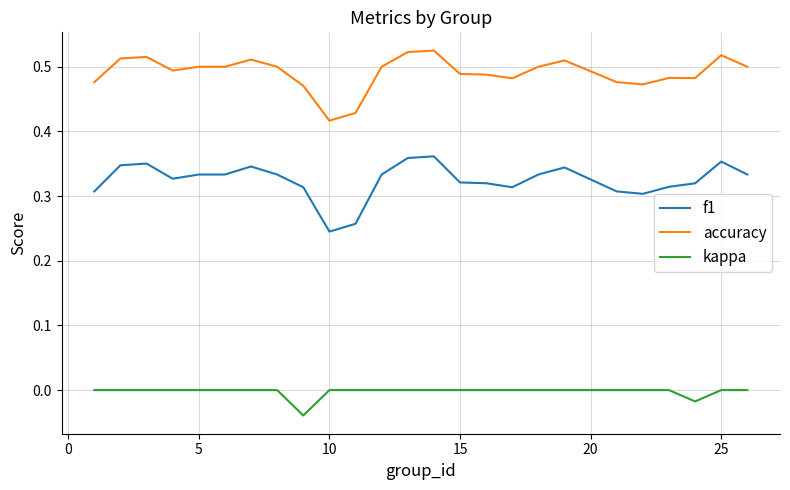

List the series in order of their overall mean, highest first.

accuracy, f1, kappa